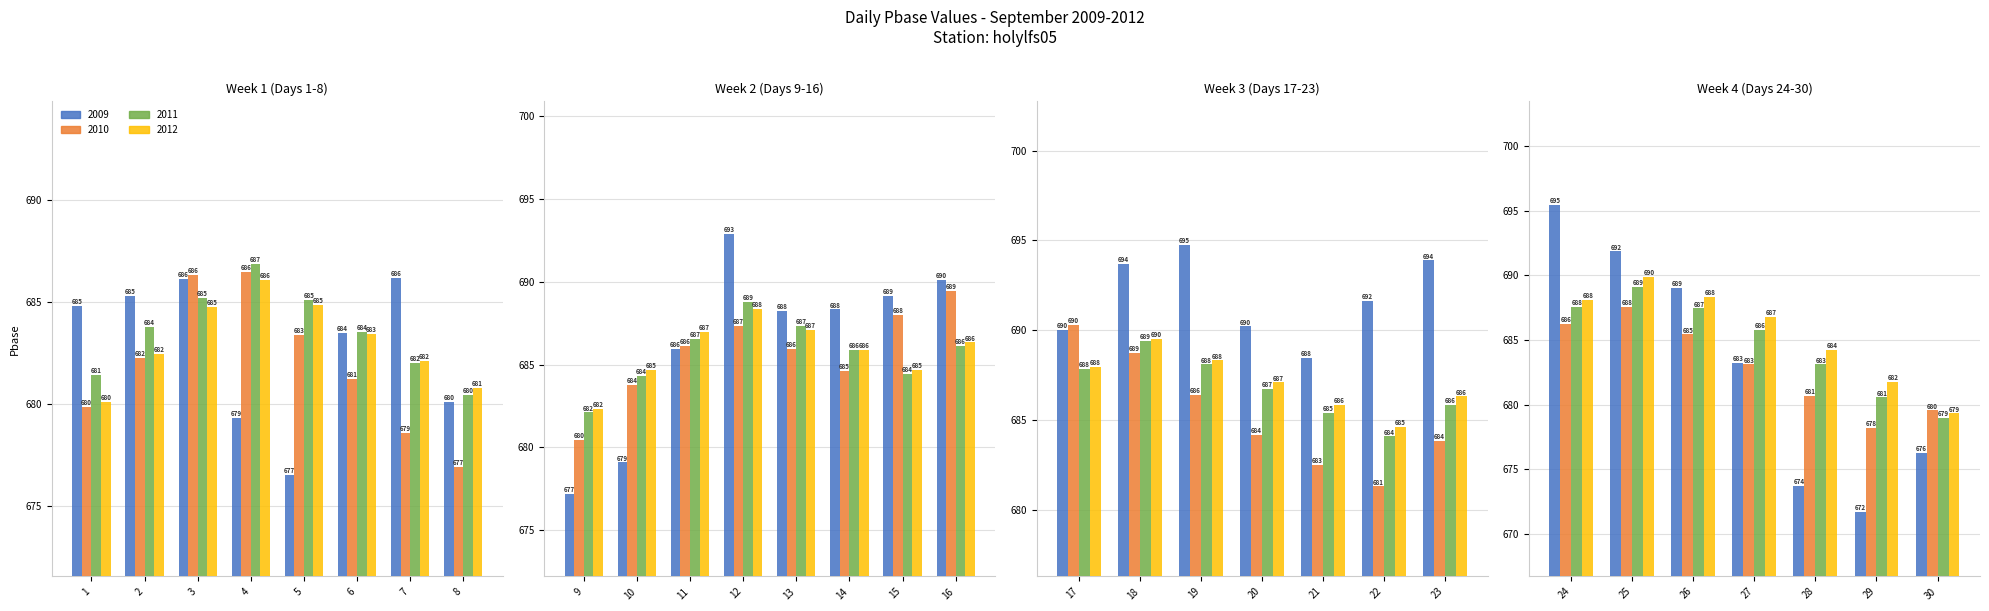

What are all the series names shown in the legend?

2009, 2010, 2011, 2012